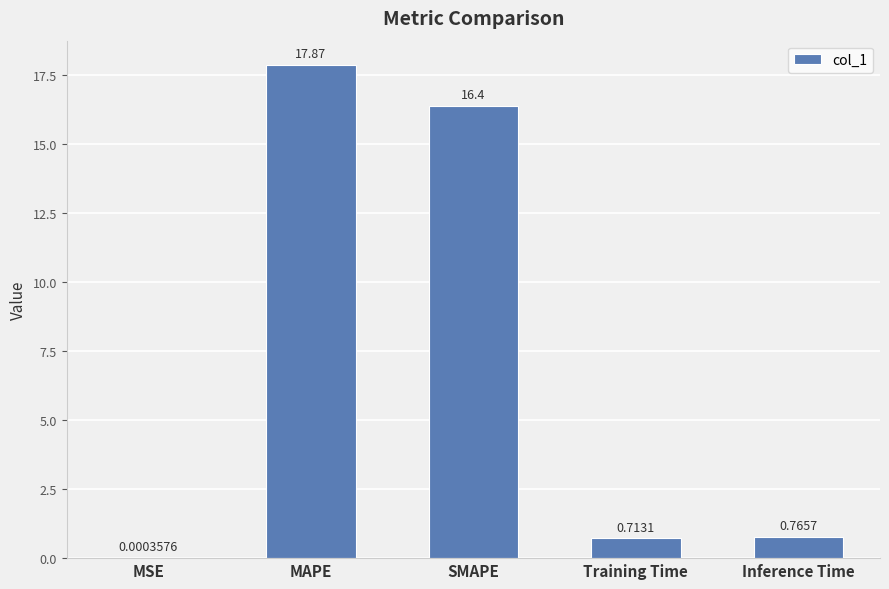

What is the sum of all values?

35.7